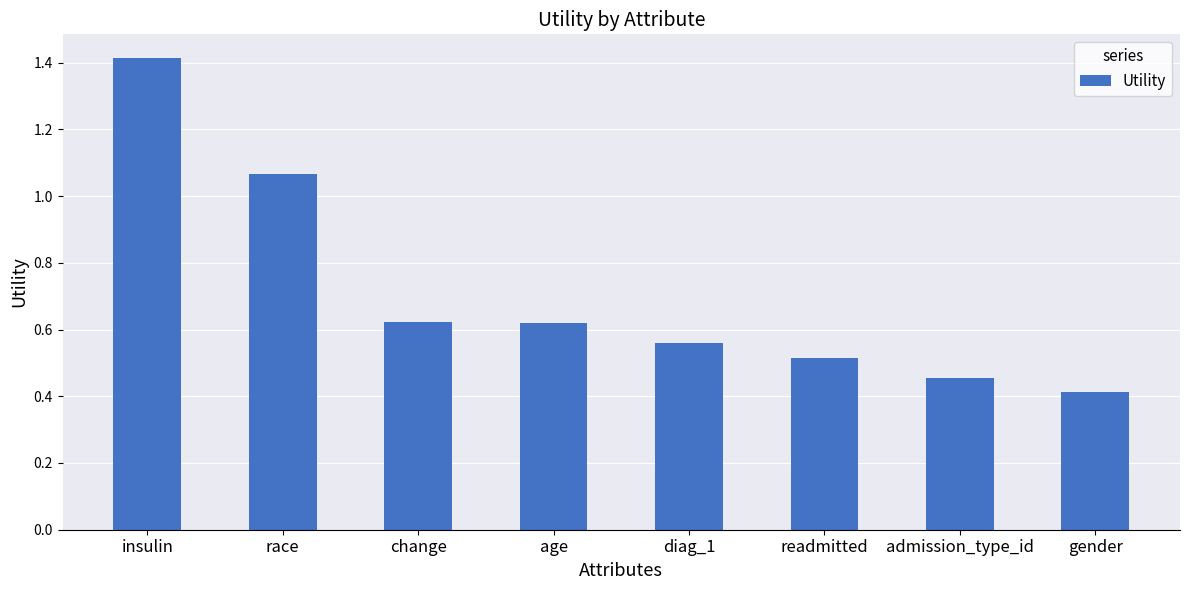

What is the sum of the values at age and gender?

1.0